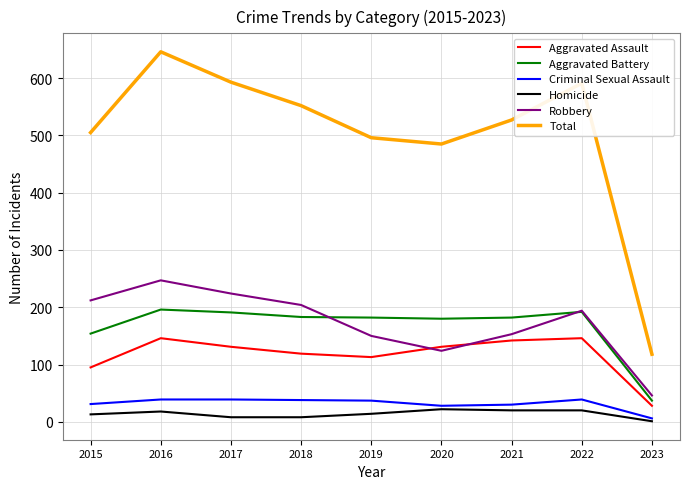

True or false: Homicide and Robbery intersect in this chart.

False